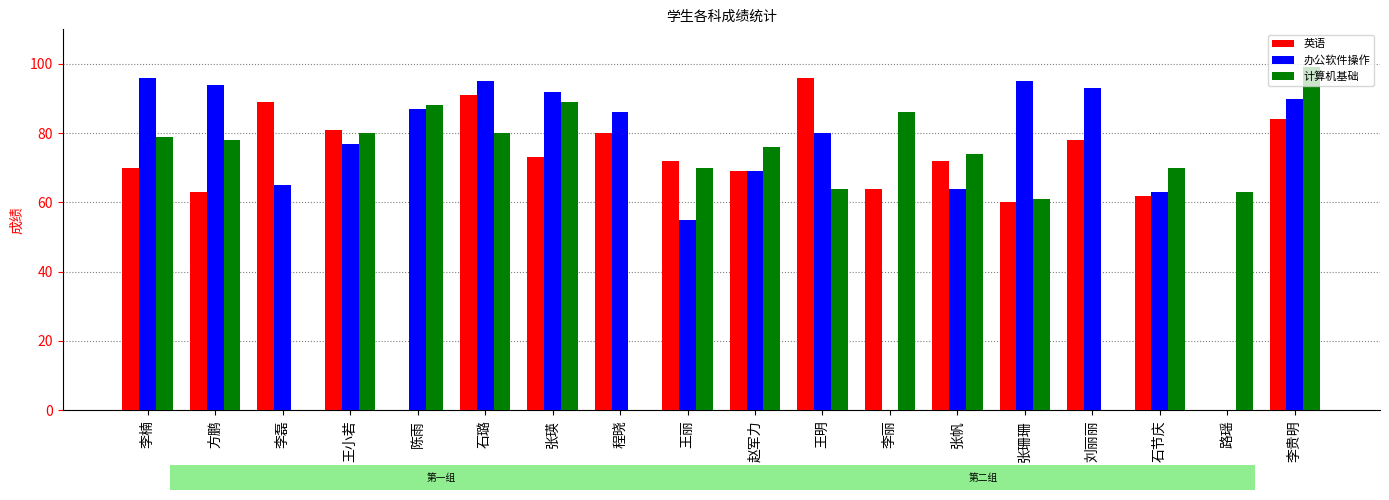

What is the total value across all series at 王丽?

197